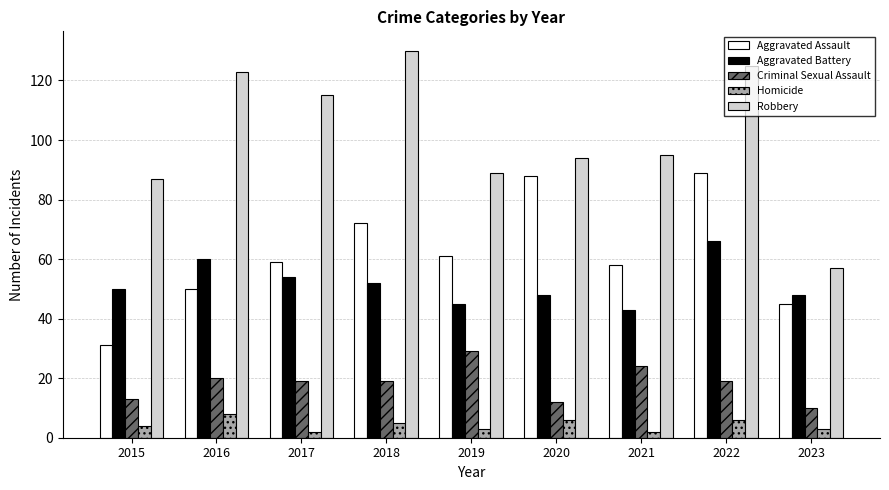

What is the value of the Criminal Sexual Assault bar at the 6th from the left?

12